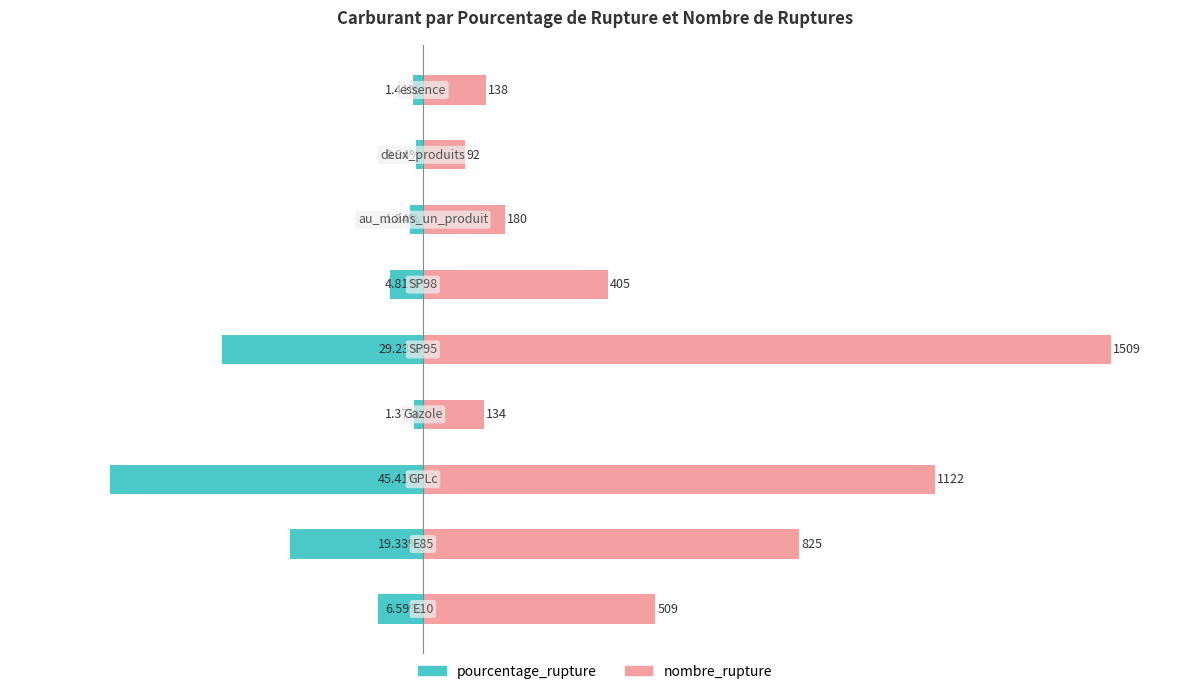

How many bars are there in each group?

2